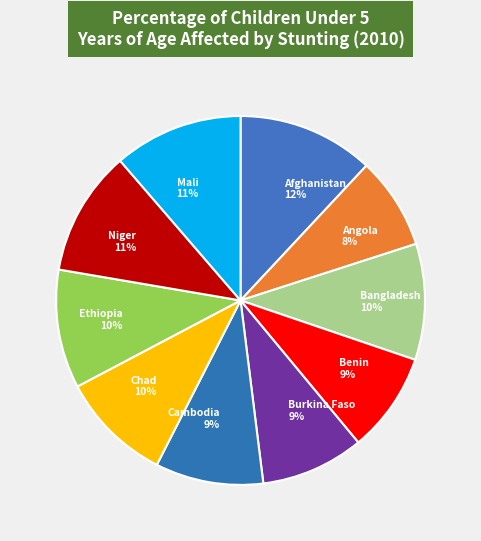

Count the number of slices in the pie.

10